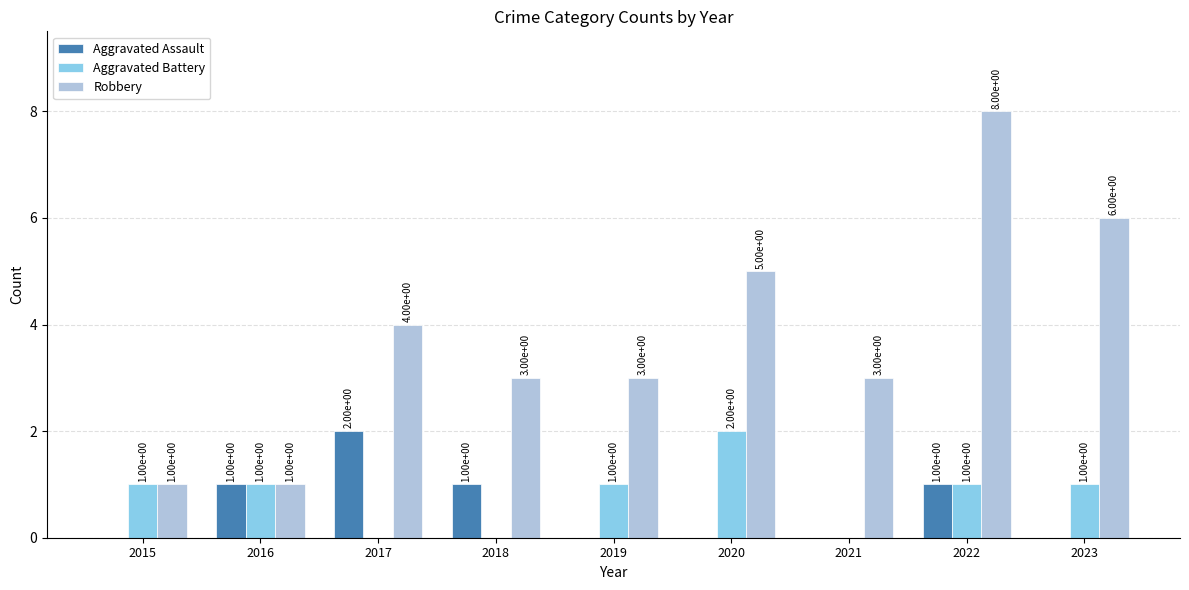

Reading left to right, list all the values displayed in this chart.

Aggravated Assault: 0	1	2	1	0	0	0	1	0
Aggravated Battery: 1	1	0	0	1	2	0	1	1
Robbery: 1	1	4	3	3	5	3	8	6